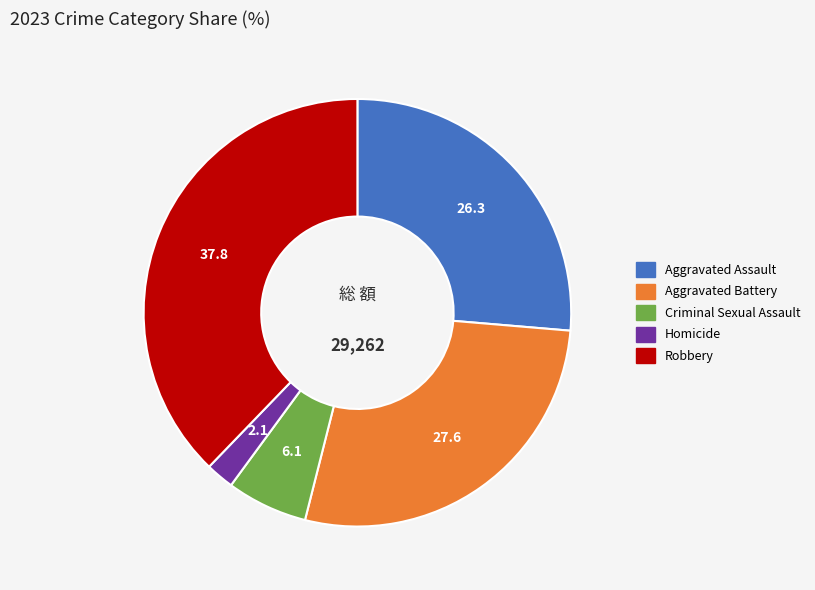

Rank the categories by value from lowest to highest.

Homicide, Criminal Sexual Assault, Aggravated Assault, Aggravated Battery, Robbery